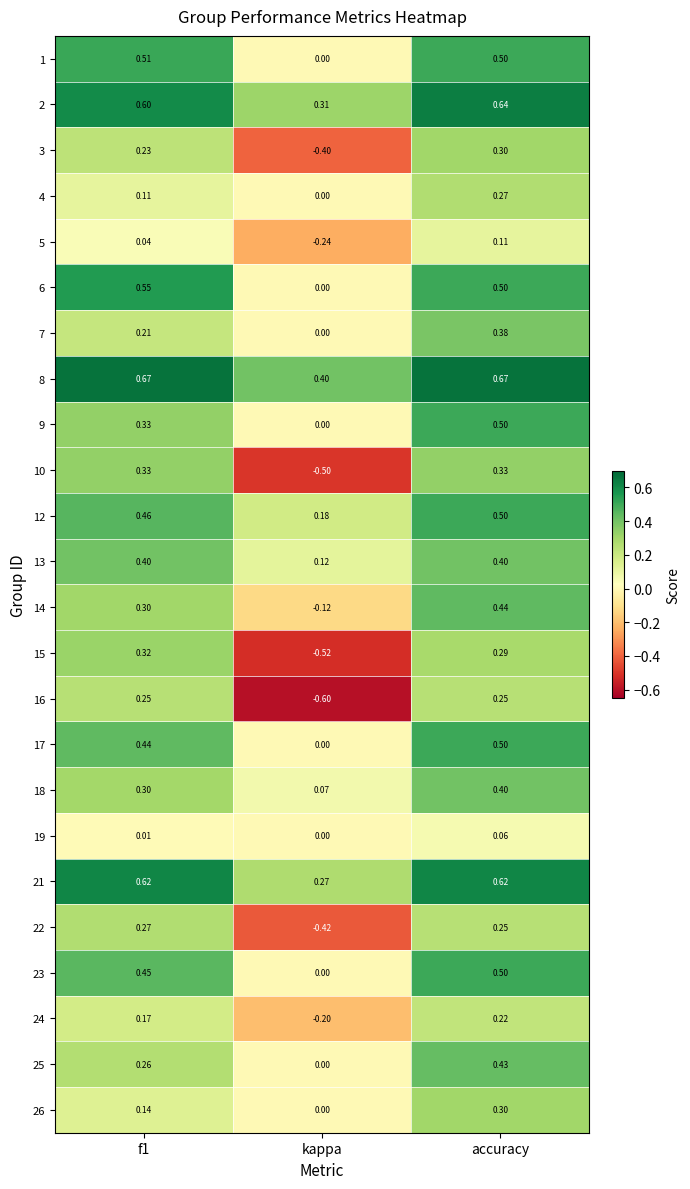

How many negative values does the 5 series have?

1